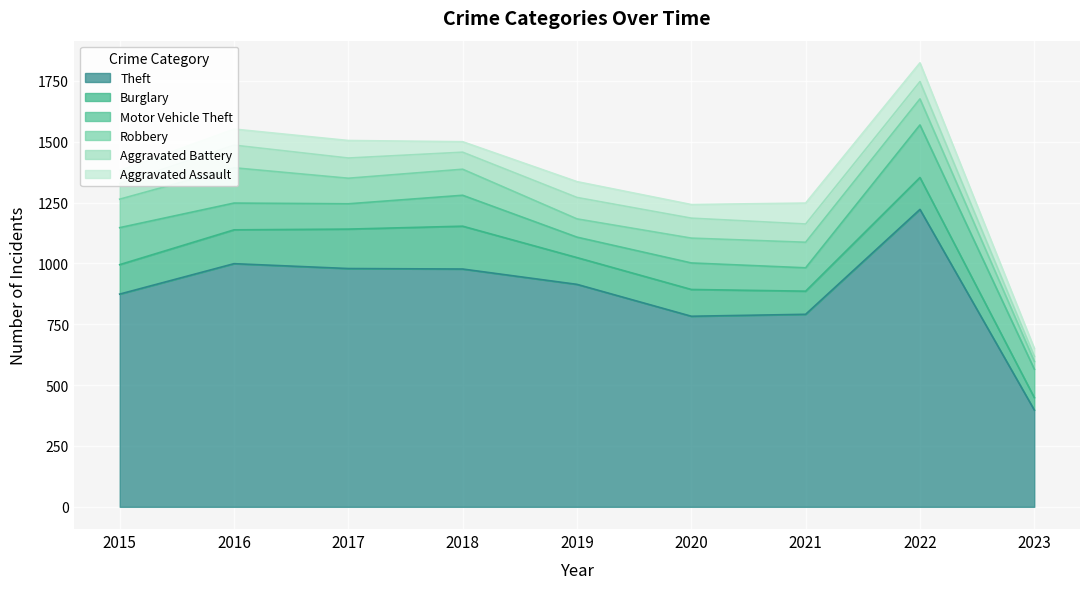

True or false: Burglary and Aggravated Battery intersect in this chart.

False